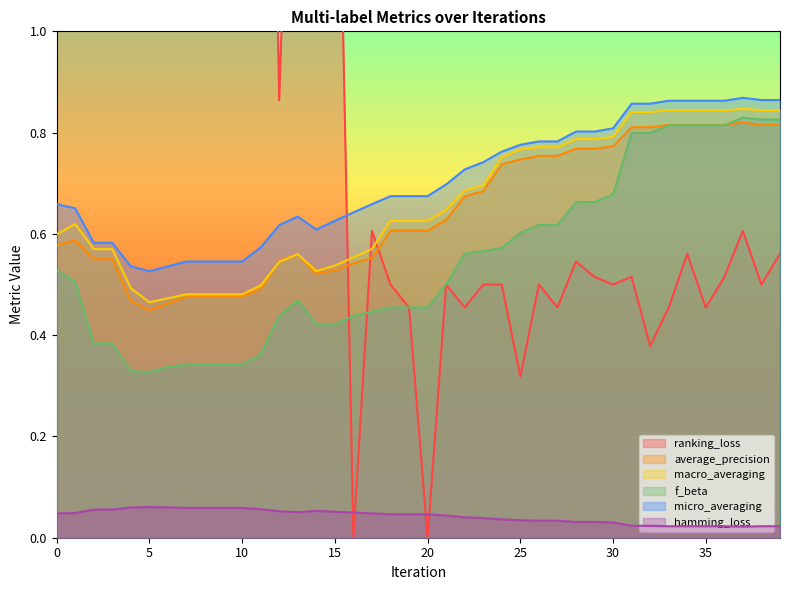

The value of f_beta at 21 is 0.5. True or false?

True